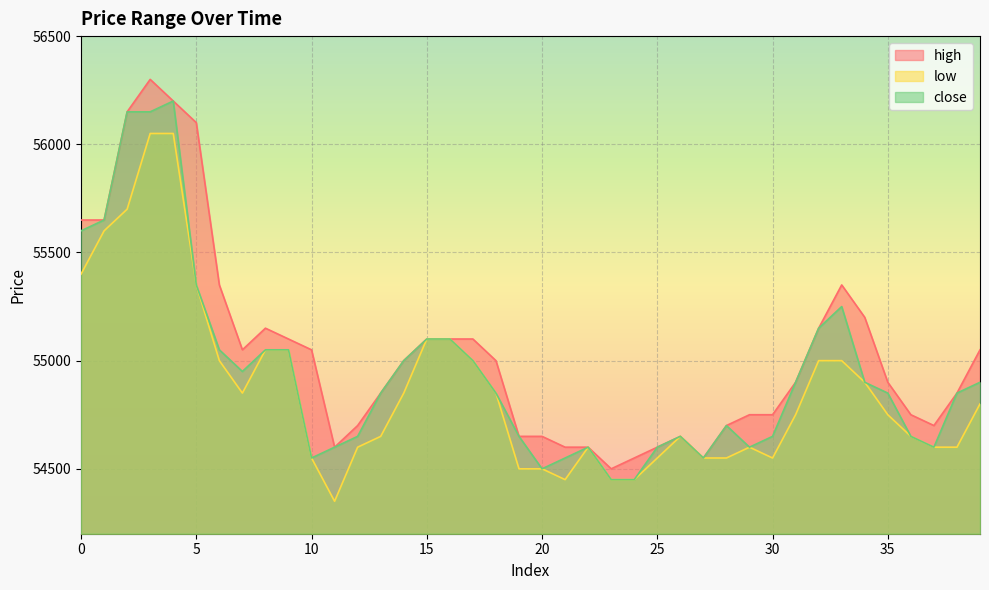

What is the sum of all close values?

2197900